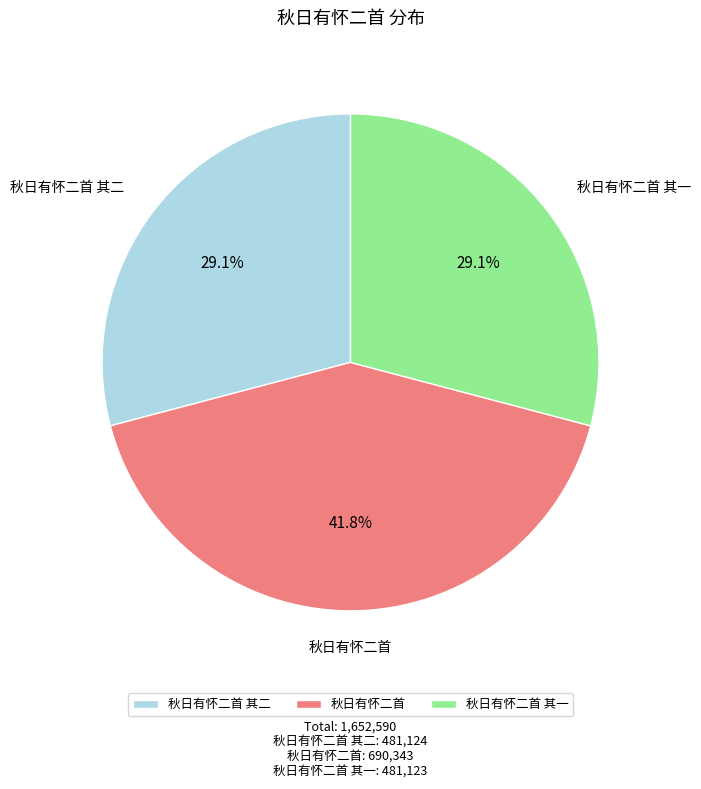

How many segments does this pie chart have?

3